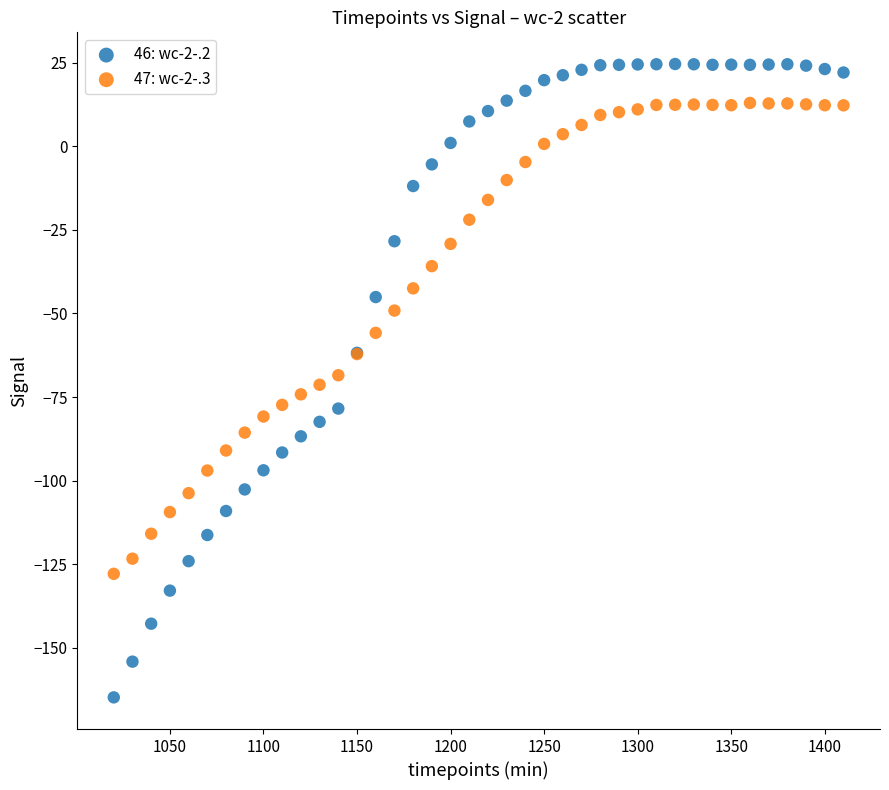

Which series contains the highest Y value?

46: wc-2-.2